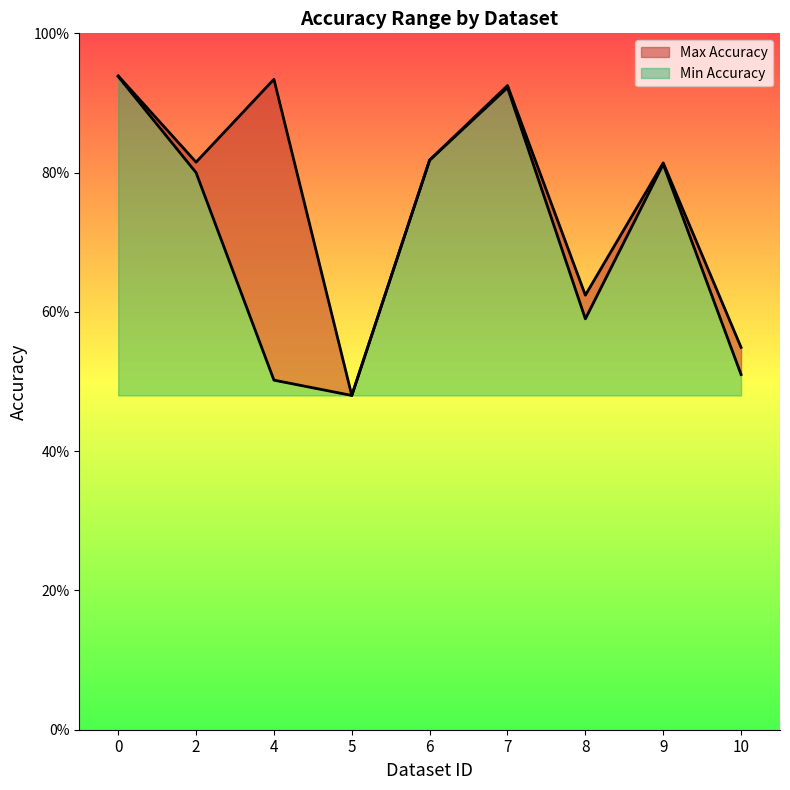

How many series are shown in this chart?

2